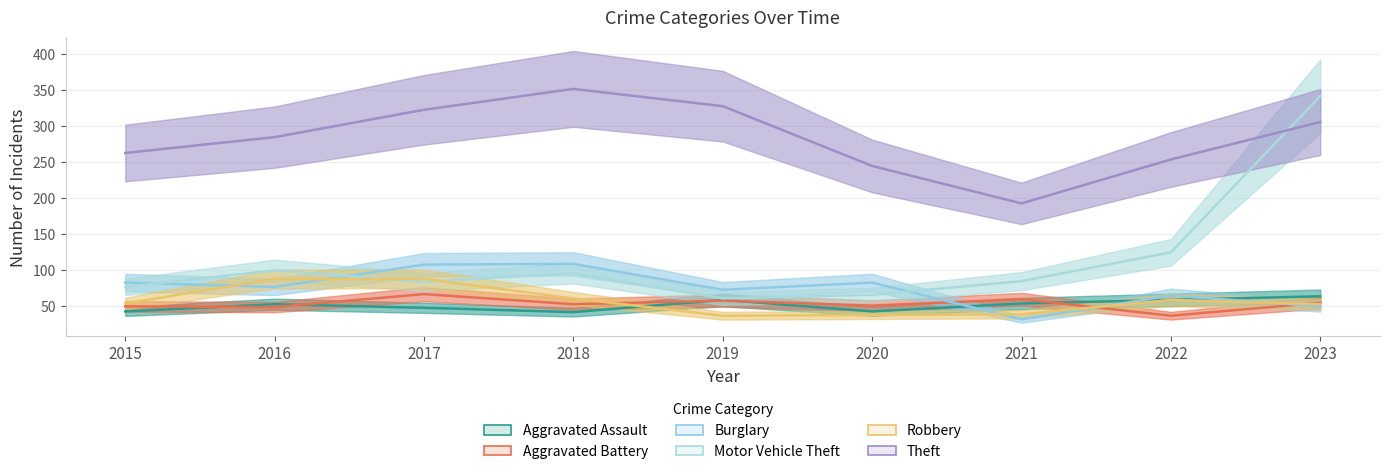

Rank the categories by Motor Vehicle Theft value from lowest to highest.

2019, 2020, 2015, 2017, 2021, 2018, 2016, 2022, 2023